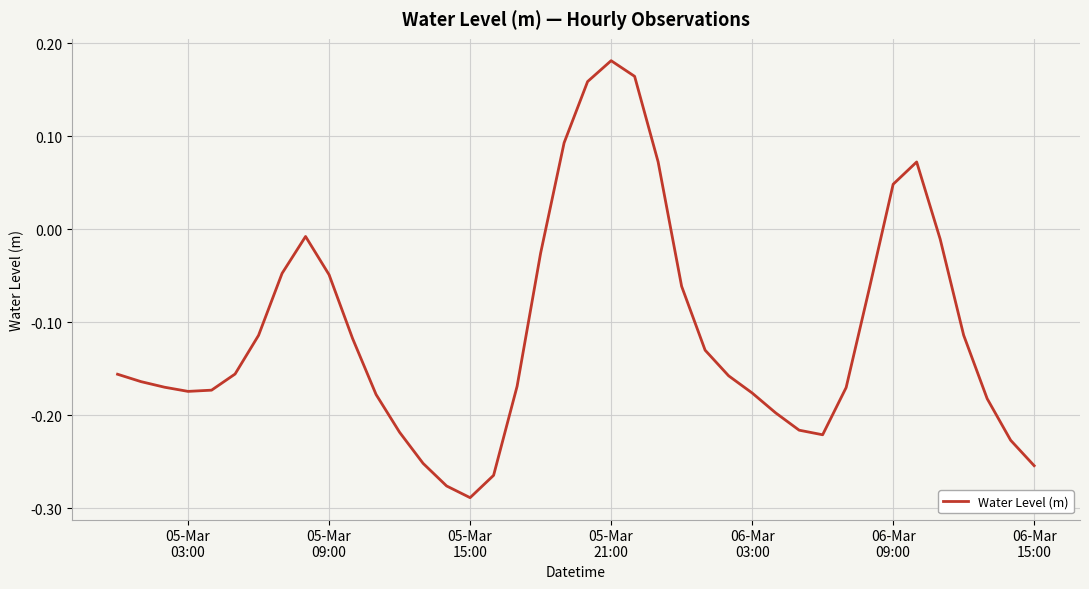

What is the difference between the maximum and minimum values?

0.5